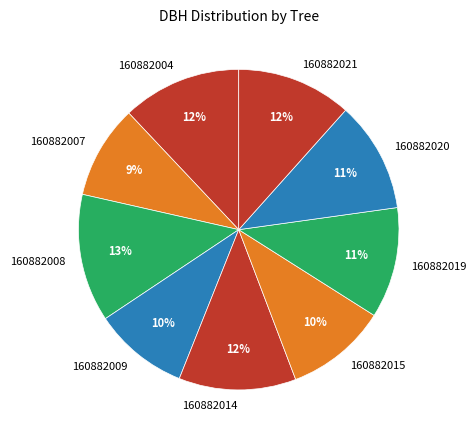

Do 160882004 and 160882008 together represent more than half of the pie?

No